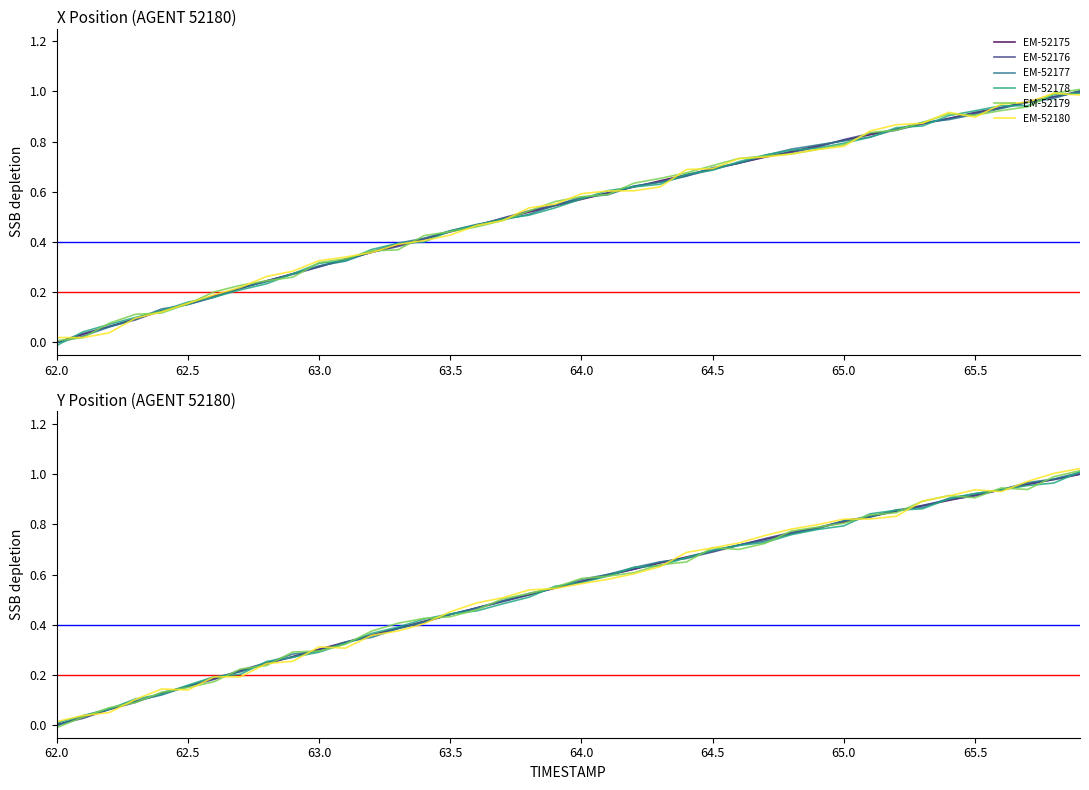

True or false: EM-52177 has more than 2 points higher than both neighbors.

False